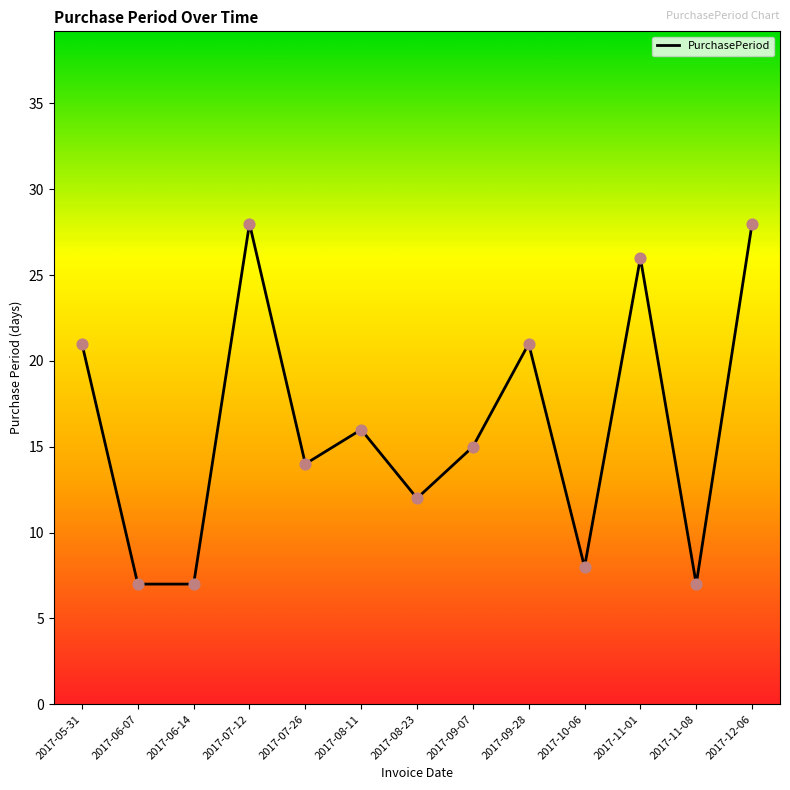

Approximately how many times larger is the value at 2017-11-01 compared to 2017-06-07?

3.7